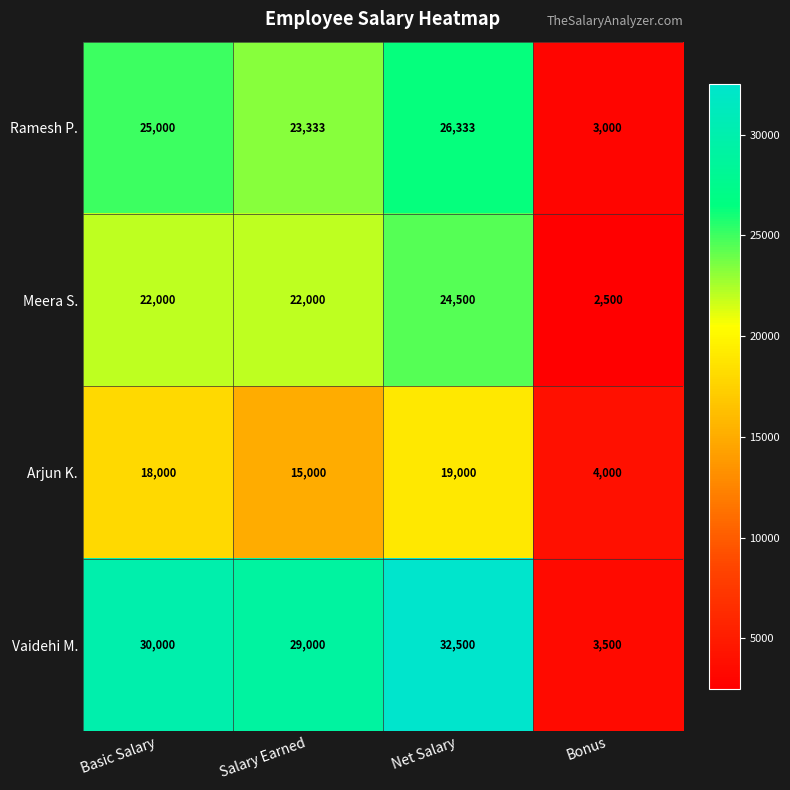

At how many categories does at least one series exceed 4650?

3